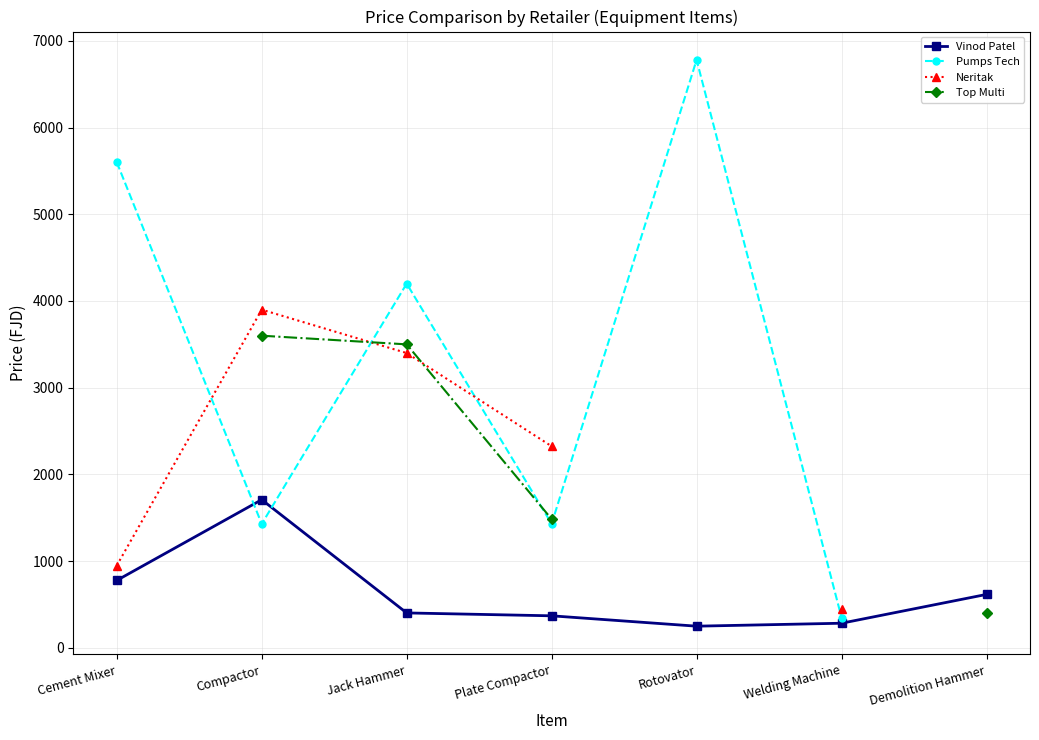

At Compactor, list the series in order from smallest to largest.

Pumps Tech, Vinod Patel, Top Multi, Neritak